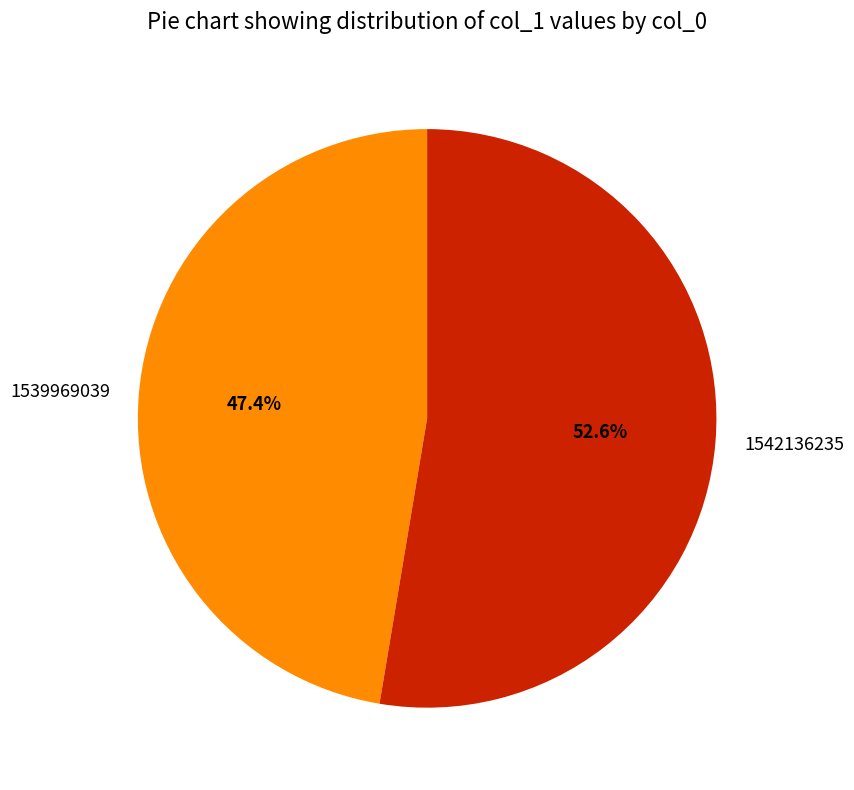

To the nearest percent, what portion does 1542136235 represent?

53%